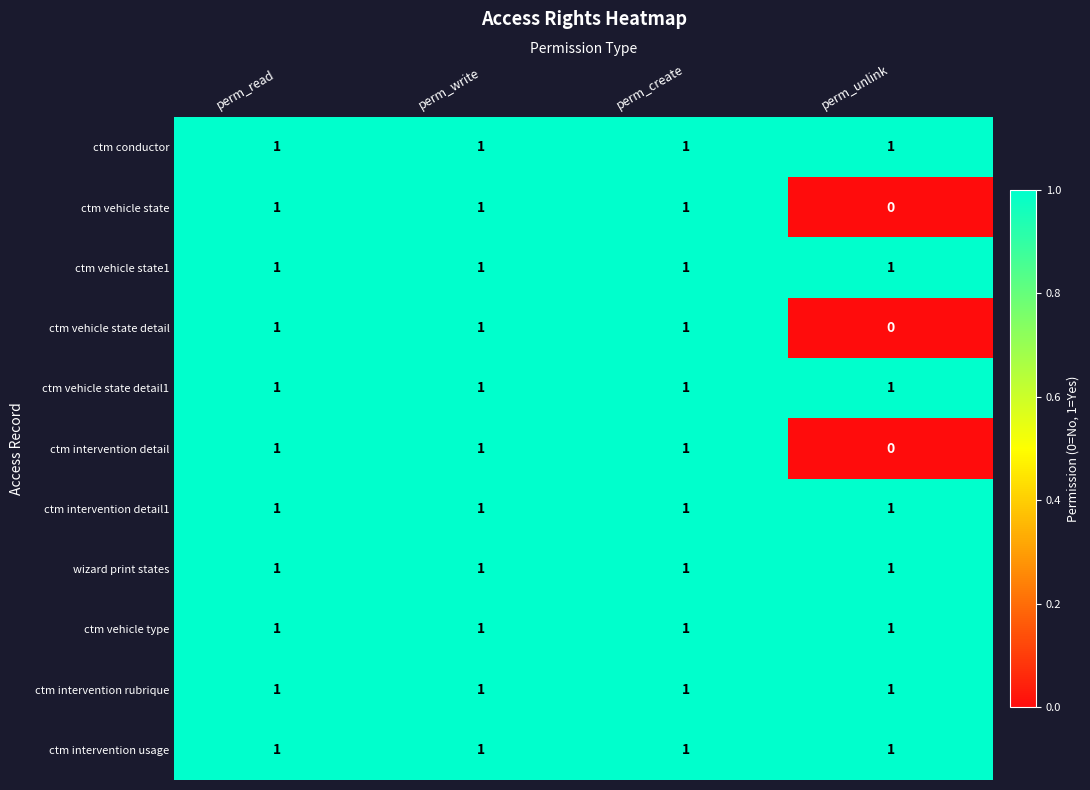

What is the total value across all series at perm_unlink?

8